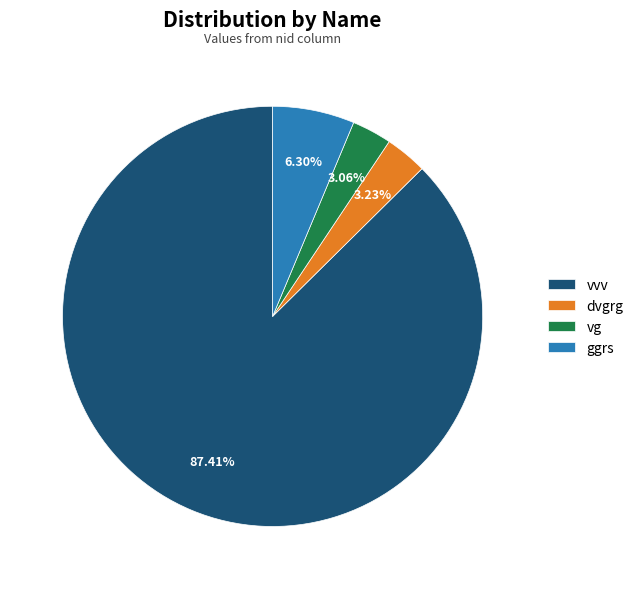

The ggrs slice represents 6% of the pie. True or false?

True